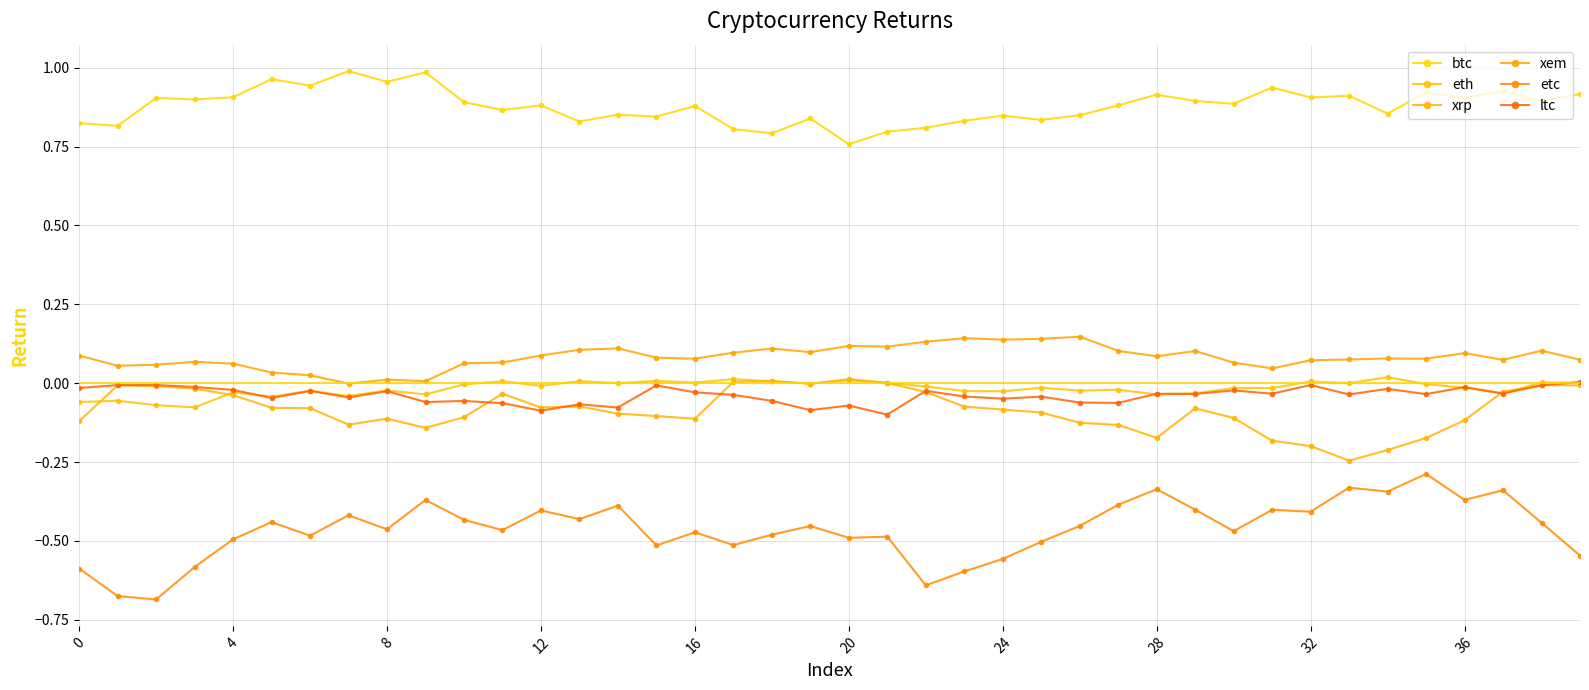

How many categories are shown in the chart?

40